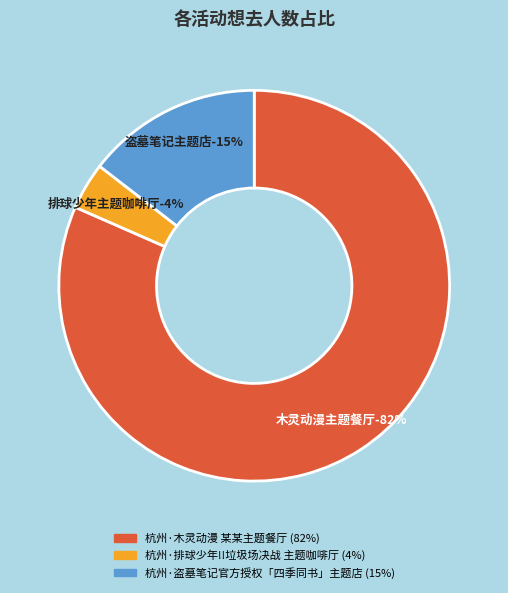

To the nearest percent, what percentage of the pie is 杭州·木灵动漫 某某主题餐厅?

82%